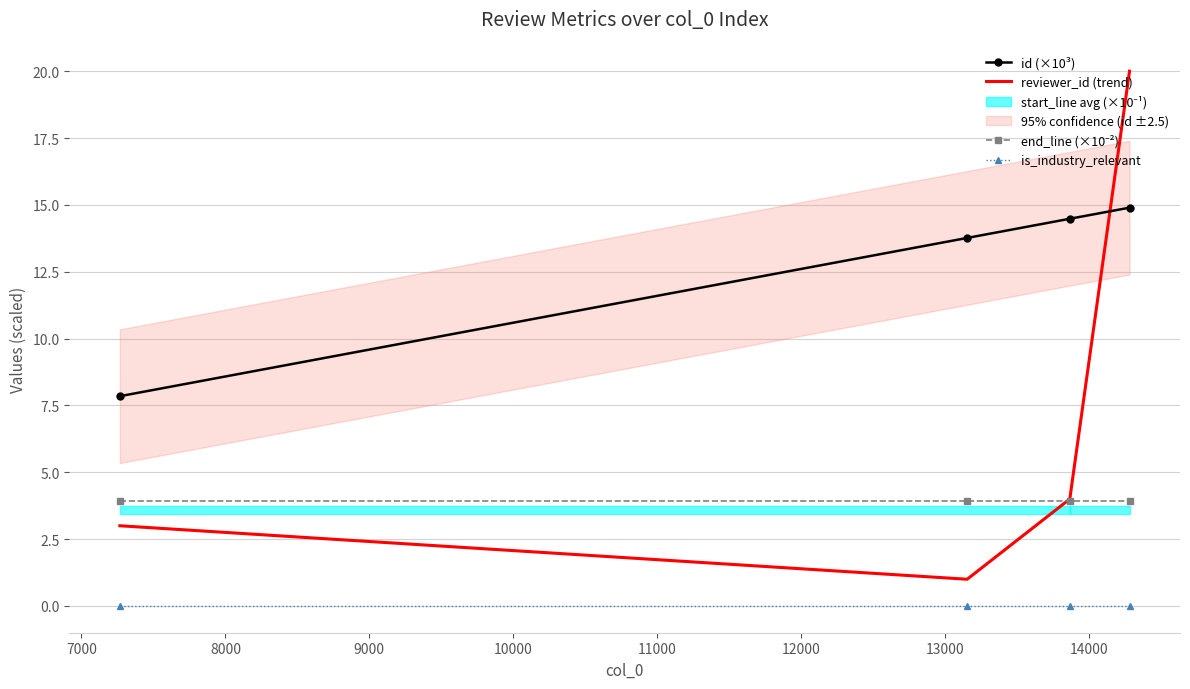

Does the chart have visible grid lines?

Yes